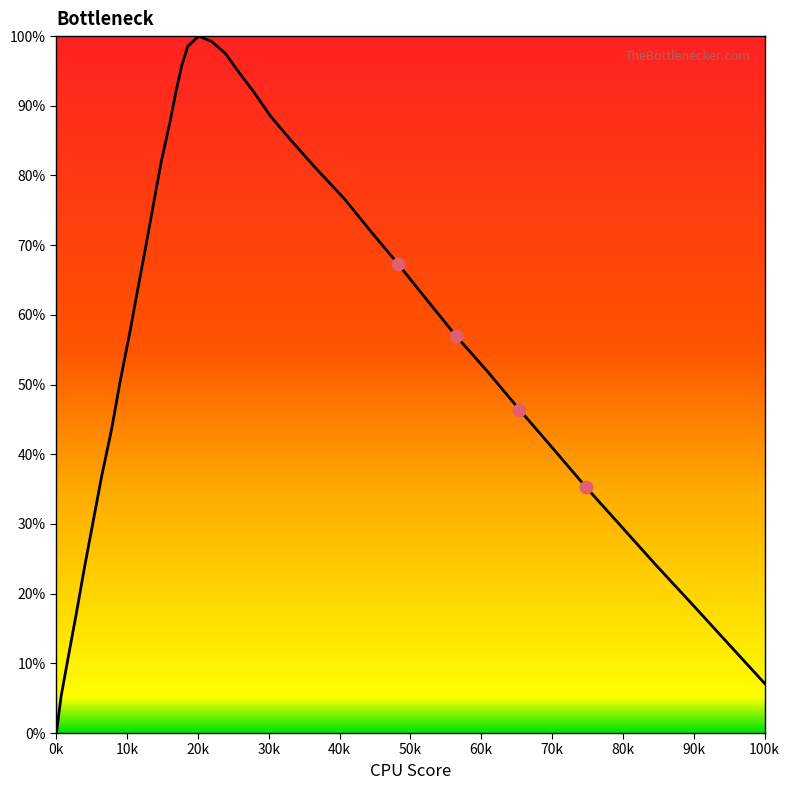

What is the greatest value displayed?

100.0